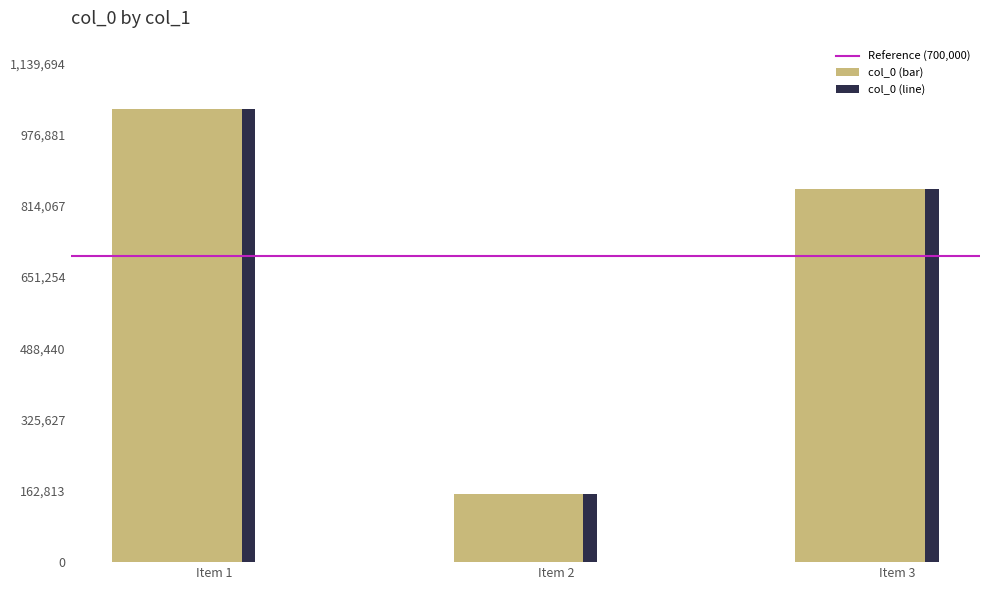

Where is col_0 (bar) nearest to the value 595432?

Item 3